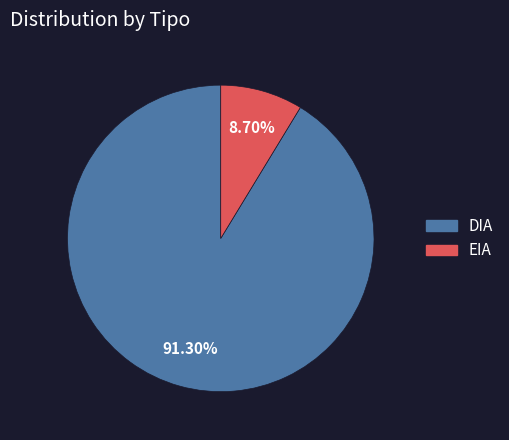

To the nearest percent, what percentage of the pie is EIA?

9%